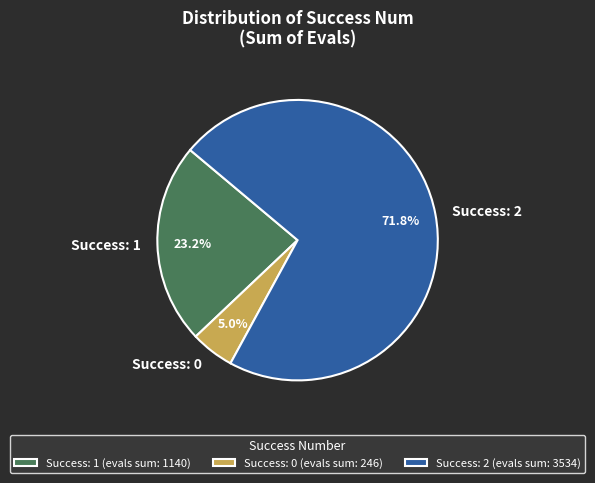

What percentage do Success: 2 and Success: 0 together represent?

76.8%